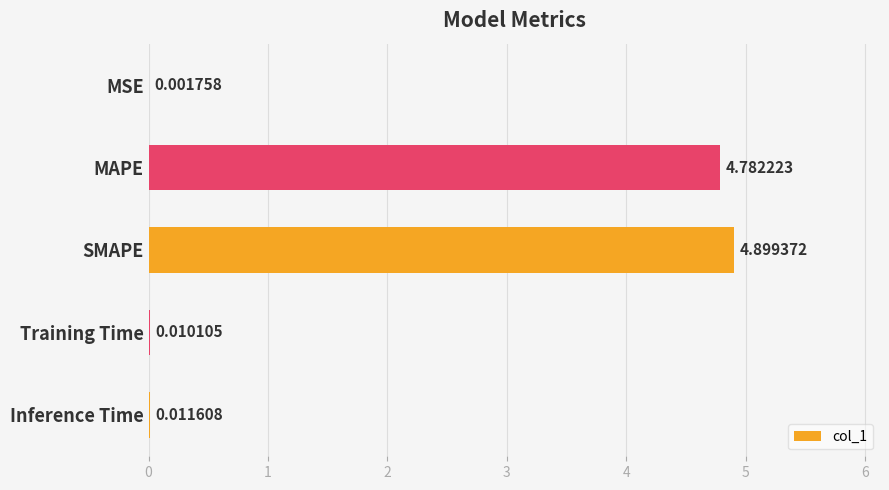

Which has a higher value, Inference Time or Training Time?

Inference Time